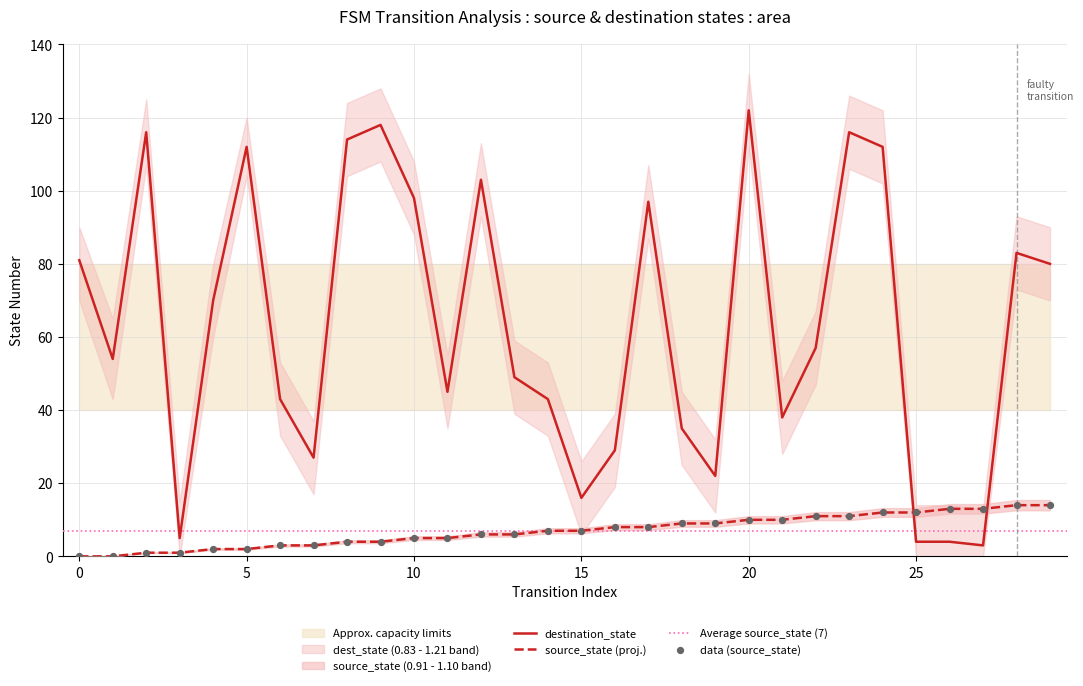

What are all the series names shown in the legend?

source_state, destination_state